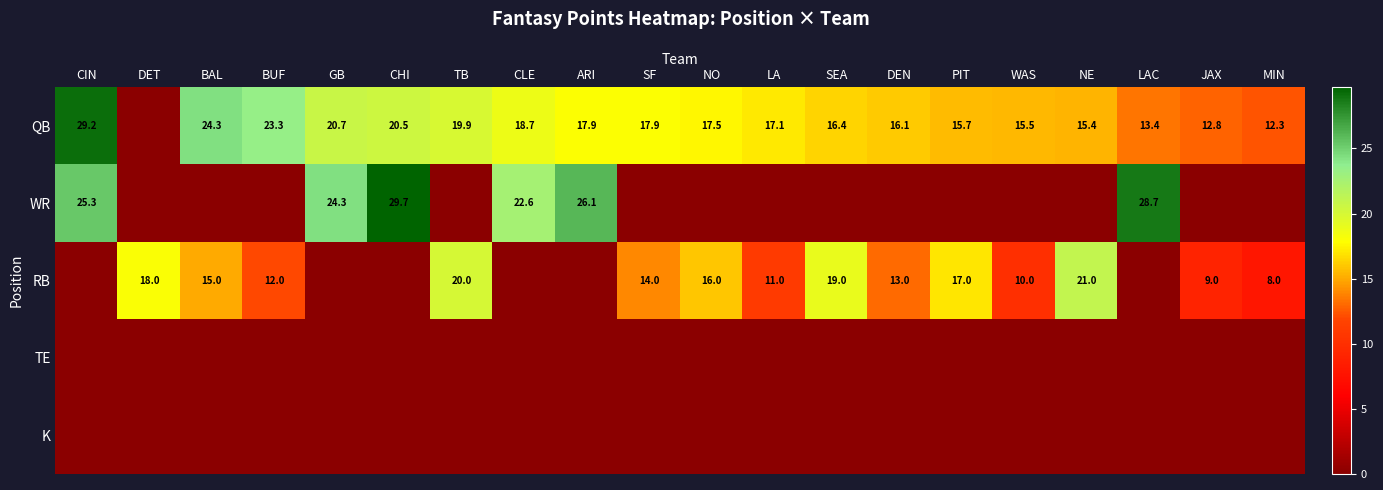

What is the sum of the RB values at BUF and SF?

26.0